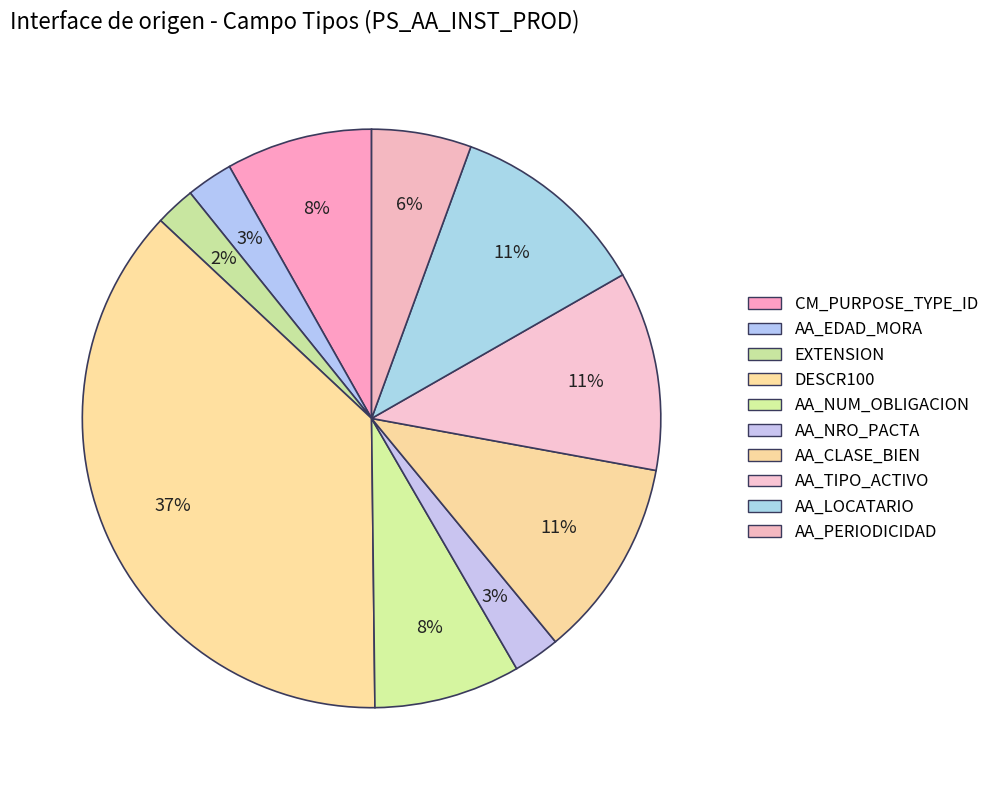

Does AA_CLASE_BIEN account for over 50% of the chart?

No